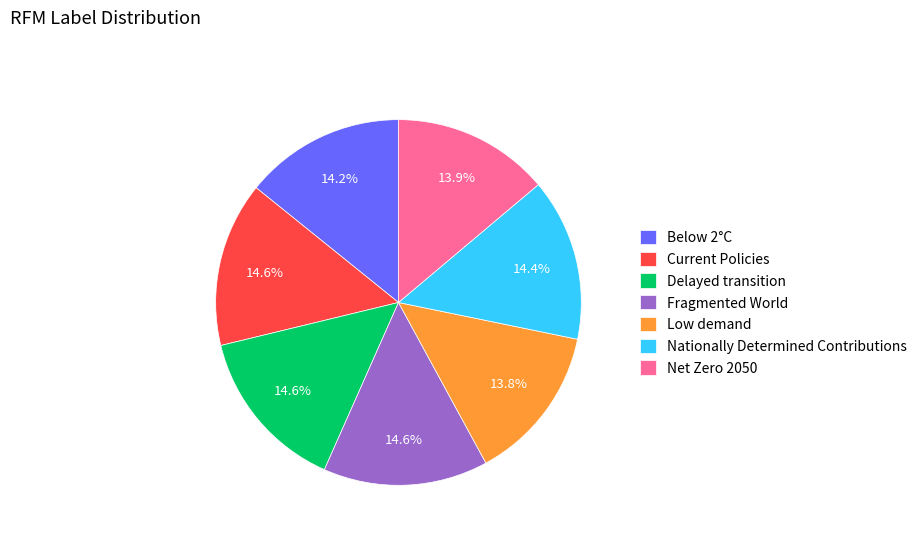

True or false: Fragmented World accounts for 1% of the total.

False